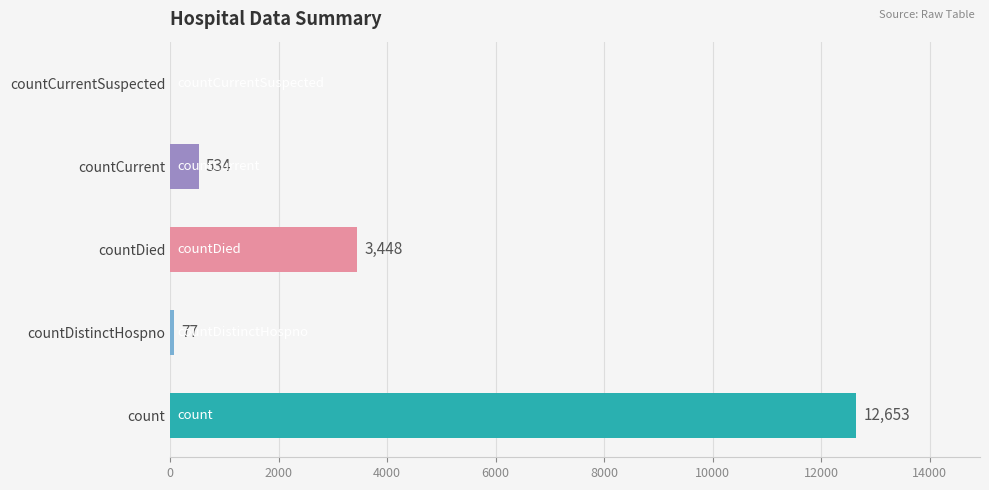

How many series are shown in this chart?

1